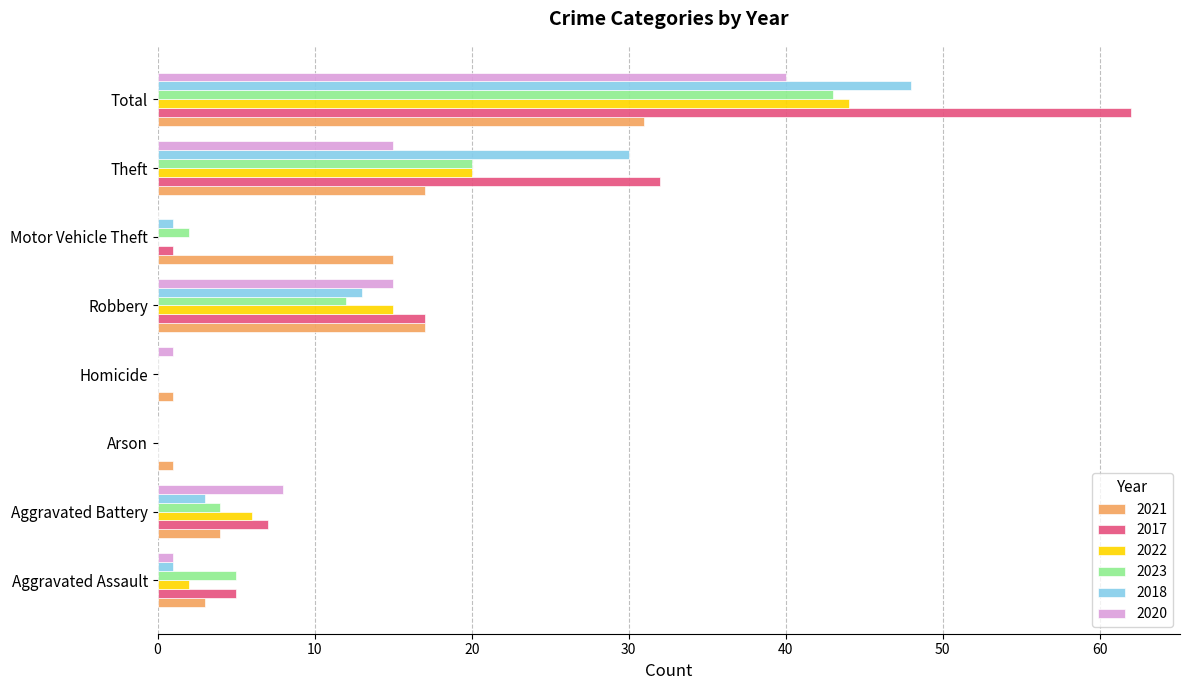

What is the sum of the 2020 values at Theft and Robbery?

30